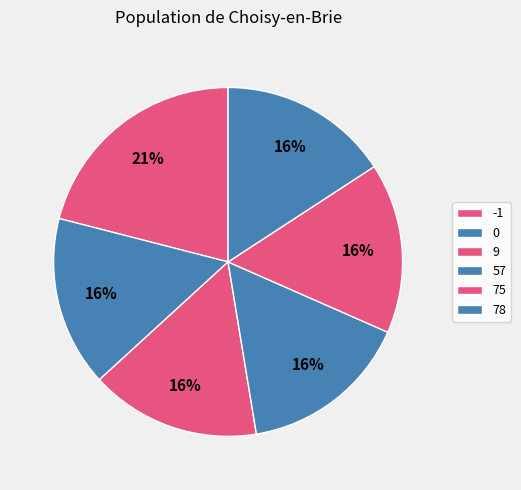

Rank the categories by value from highest to lowest.

-1, 0, 9, 57, 75, 78